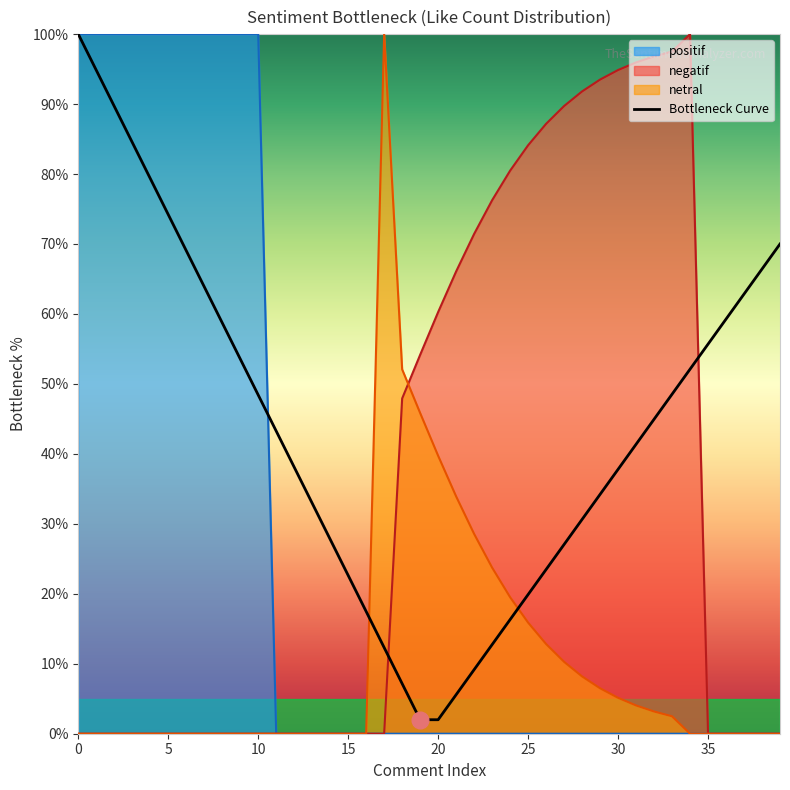

Between 28 and 29, which is larger?

29